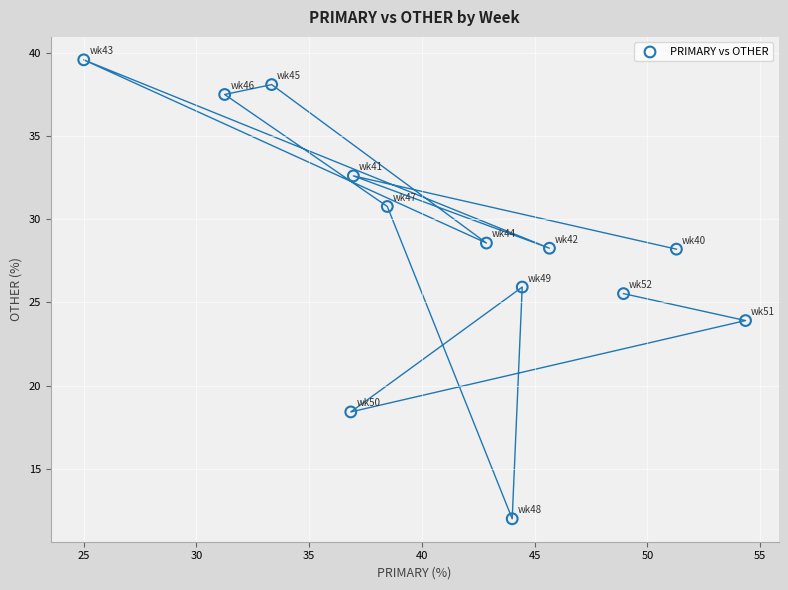

What is the range of X values (max minus min)?

29.3